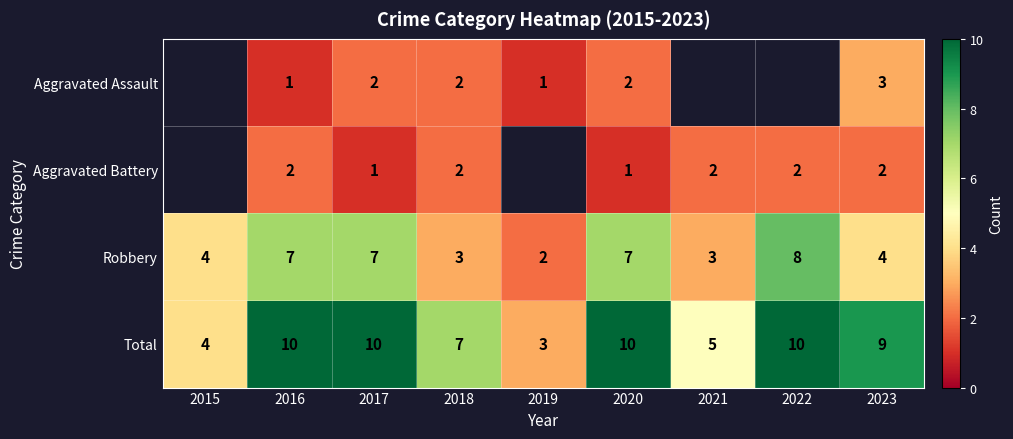

Which category has the highest value across all series?

2016